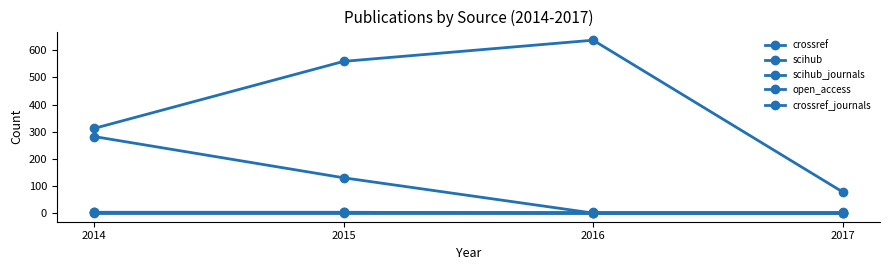

True or false: open_access and scihub_journals cross at least once.

False